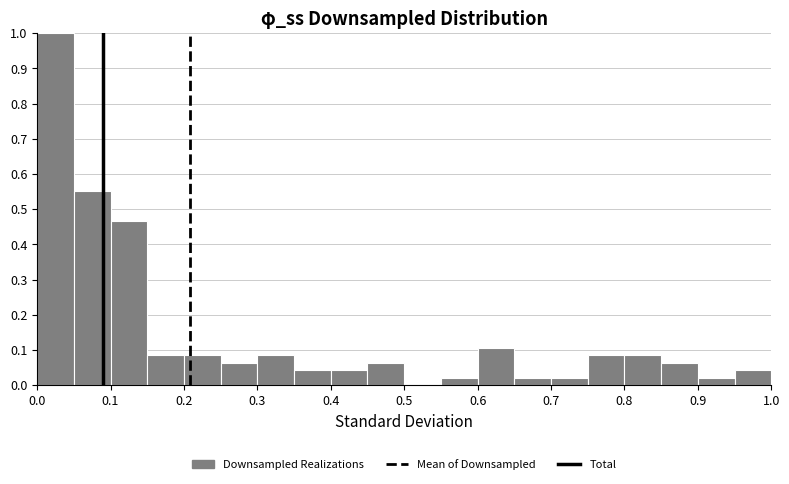

What is the height of the bar covering 0.75 to 0.80 on the x-axis? The values are not printed on the chart, so give them approximately, as read against the axis.

0.09